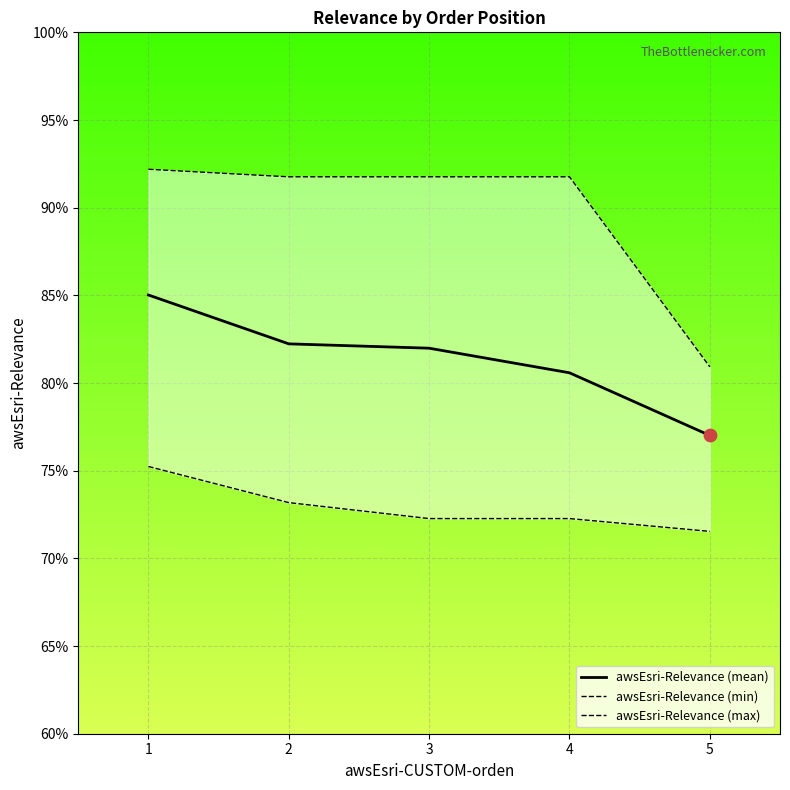

What are all the series names shown in the legend?

awsEsri-Relevance (mean), awsEsri-Relevance (min), awsEsri-Relevance (max)